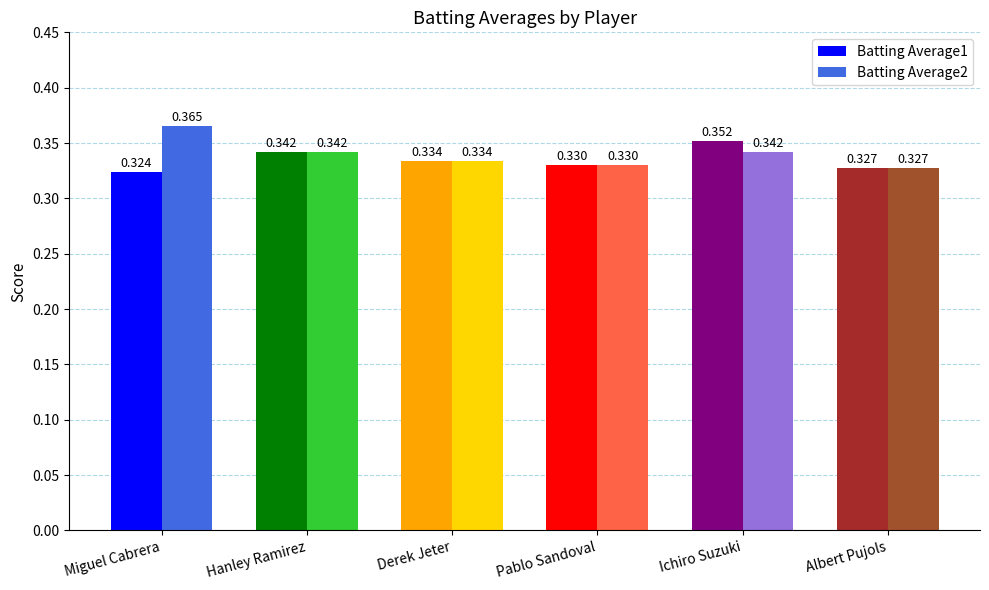

Rank the series by their average value, from highest to lowest.

Batting Average2, Batting Average1